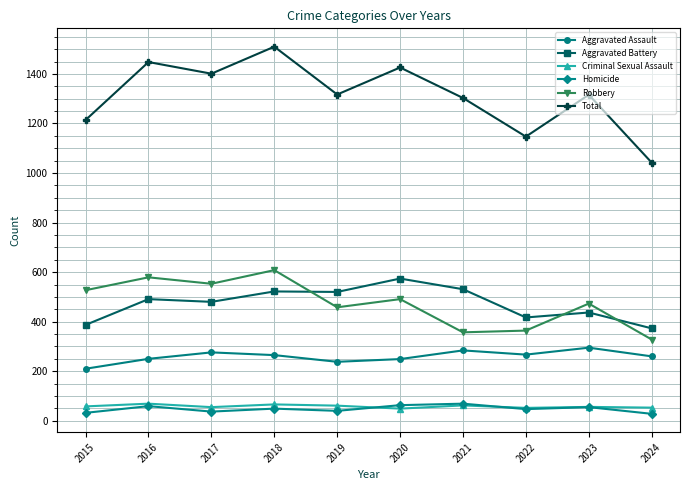

What are all the series names shown in the legend?

Aggravated Assault, Aggravated Battery, Criminal Sexual Assault, Homicide, Robbery, Total